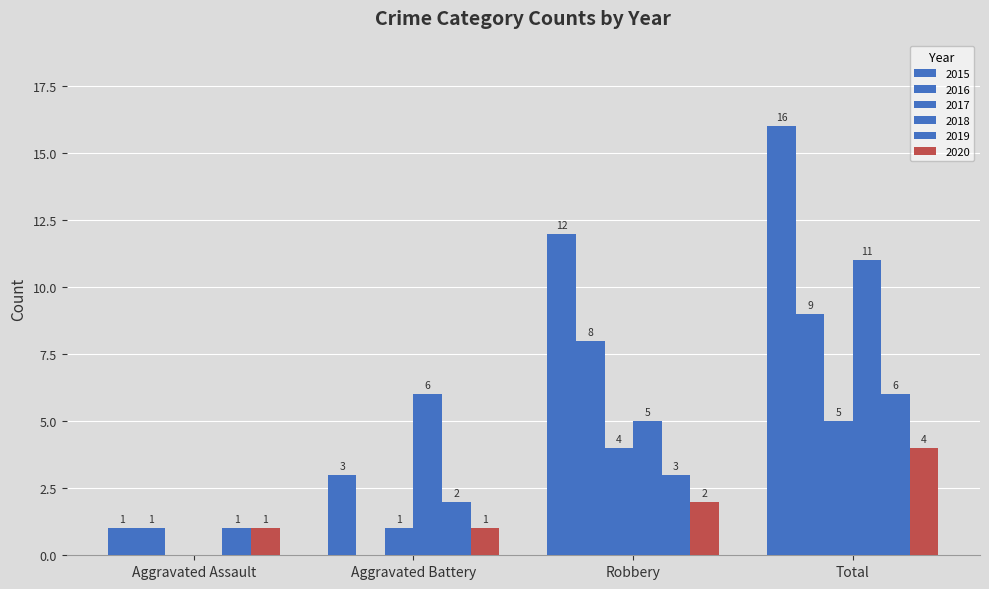

How many series are shown in this chart?

6